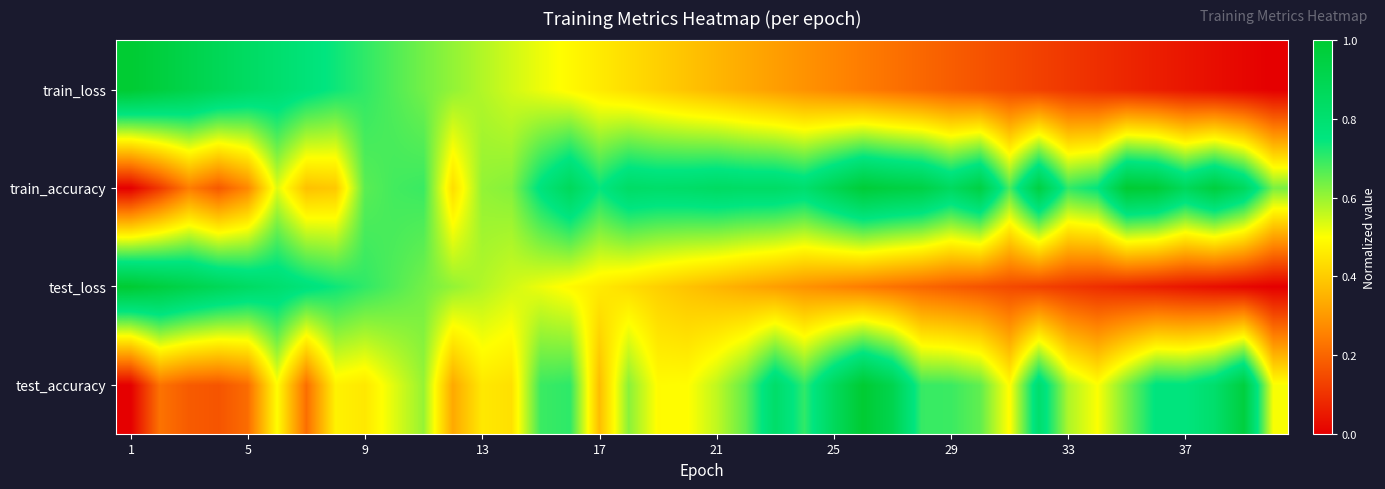

Reading right to left, transcribe all the data shown in this chart.

test_accuracy: 0.5	1.0	0.8	0.8	0.8	0.6	0.5	0.6	0.8	0.5	0.7	0.7	0.7	0.9	1.0	0.9	0.7	0.8	0.7	0.6	0.5	0.5	0.6	0.4	0.7	0.7	0.4	0.5	0.3	0.6	0.5	0.5	0.5	0.2	0.5	0.2	0.2	0.2	0.2	0.0
test_loss: 0.0	0.0	0.0	0.0	0.1	0.1	0.1	0.1	0.1	0.1	0.2	0.2	0.2	0.2	0.2	0.3	0.3	0.3	0.3	0.4	0.4	0.4	0.4	0.5	0.5	0.5	0.5	0.6	0.6	0.6	0.7	0.7	0.7	0.8	0.8	0.8	0.9	0.9	1.0	1.0
train_accuracy: 0.6	0.9	1.0	0.9	1.0	1.0	0.7	0.7	0.9	0.7	0.9	0.9	0.9	1.0	1.0	0.9	0.8	0.8	0.8	0.8	0.8	0.8	0.8	0.7	0.9	0.8	0.6	0.6	0.4	0.7	0.7	0.7	0.4	0.4	0.5	0.3	0.2	0.2	0.1	0.0
train_loss: 0.0	0.0	0.0	0.0	0.1	0.1	0.1	0.1	0.1	0.1	0.2	0.2	0.2	0.2	0.2	0.3	0.3	0.3	0.3	0.4	0.4	0.4	0.4	0.5	0.5	0.5	0.5	0.6	0.6	0.6	0.7	0.7	0.7	0.8	0.8	0.8	0.9	0.9	1.0	1.0